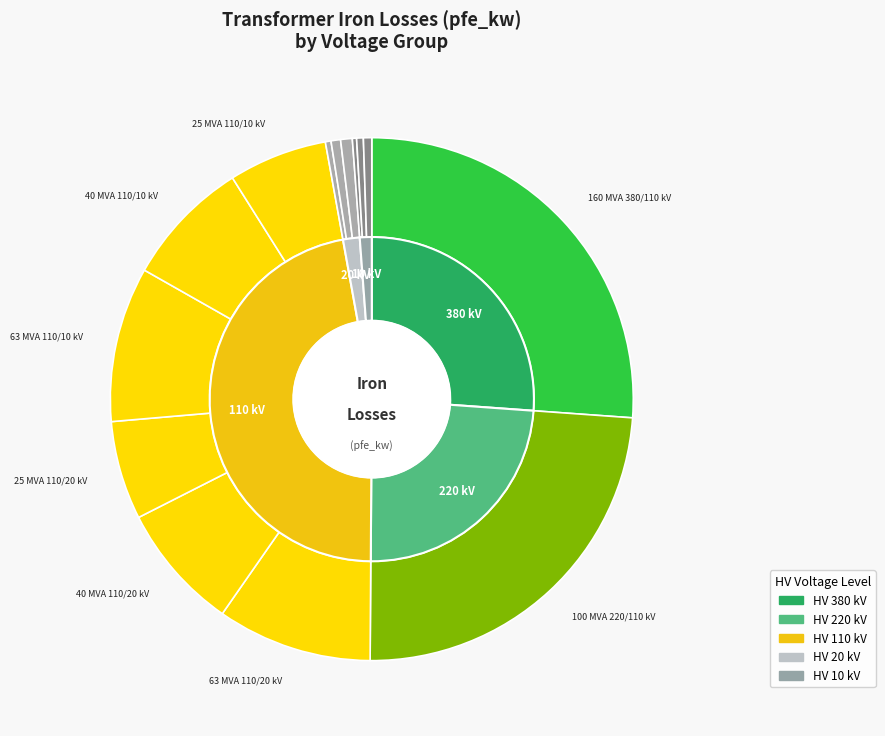

To the nearest percent, what is the average slice percentage?

7%